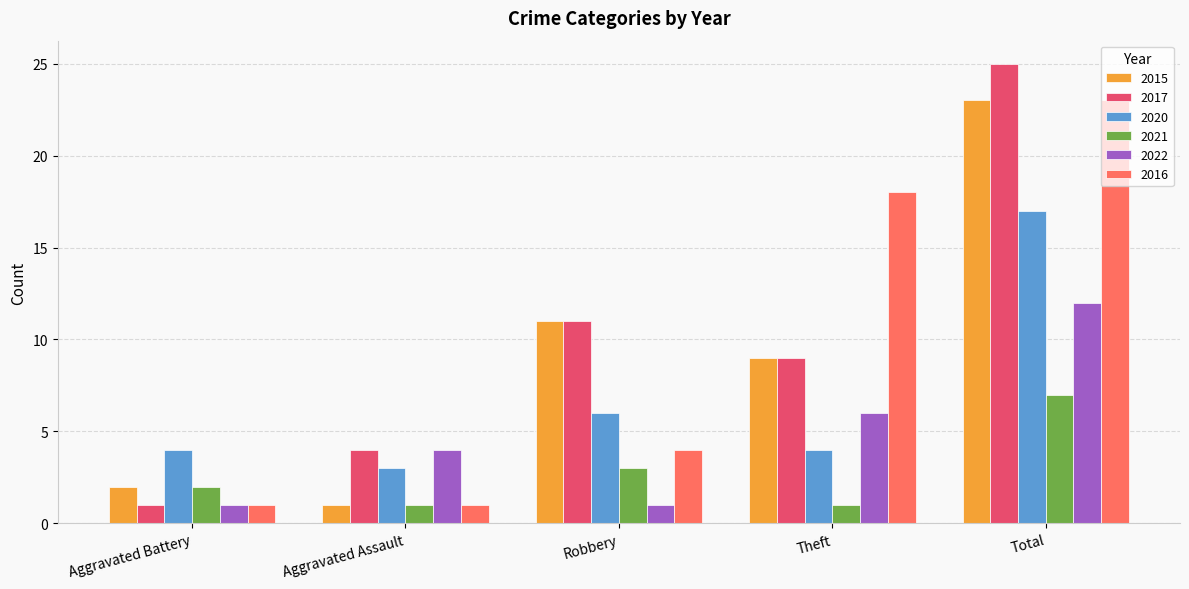

What is the sum of all 2017 values?

50